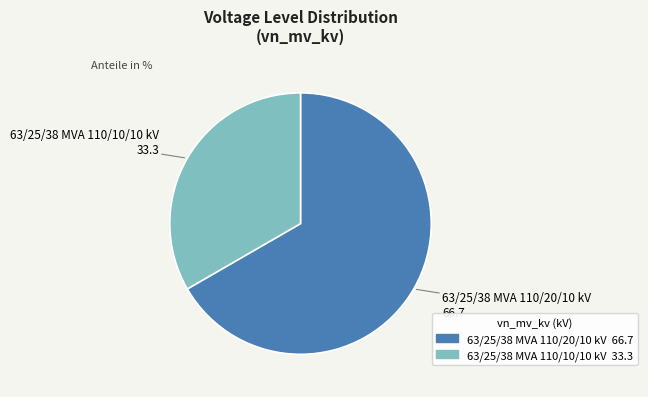

Does 63/25/38 MVA 110/10/10 kV represent more than half of the total?

No